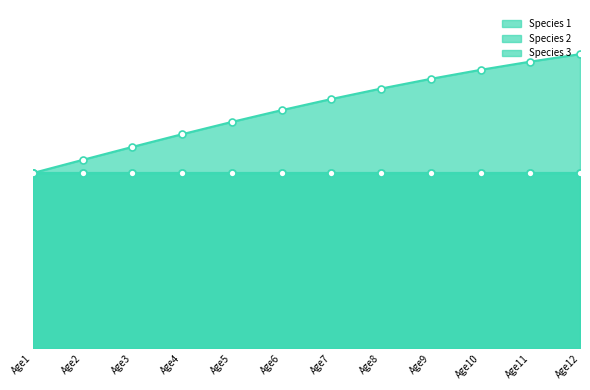

True or false: Species 2 and Species 3 cross at least once.

False